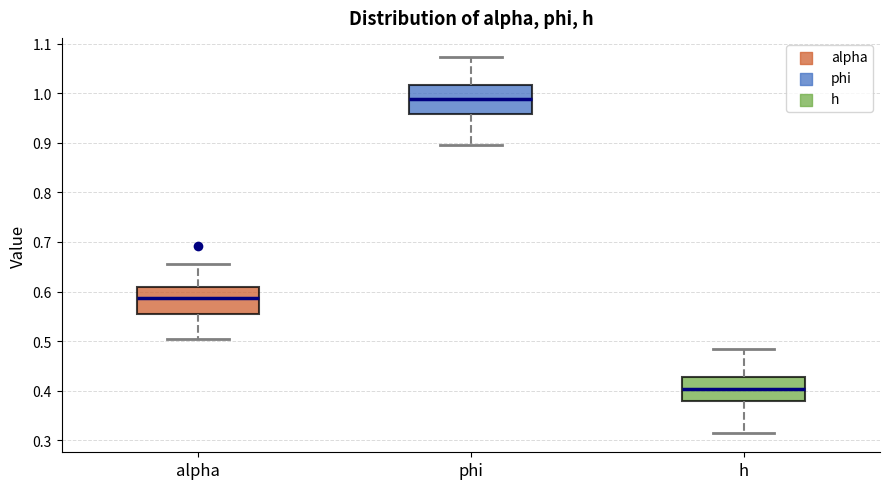

Where does the lower whisker of the box for h end on the y-axis? The values are not printed on the chart, so give them approximately, as read against the axis.

0.31